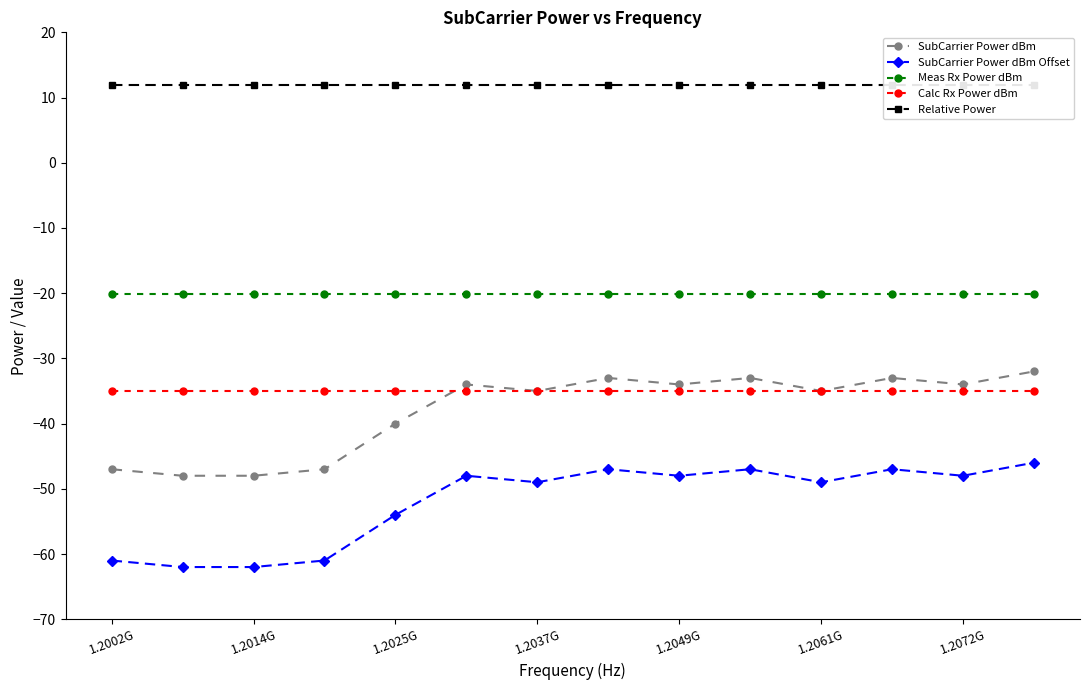

At which label does Meas Rx Power dBm reach its minimum?

1.2002G